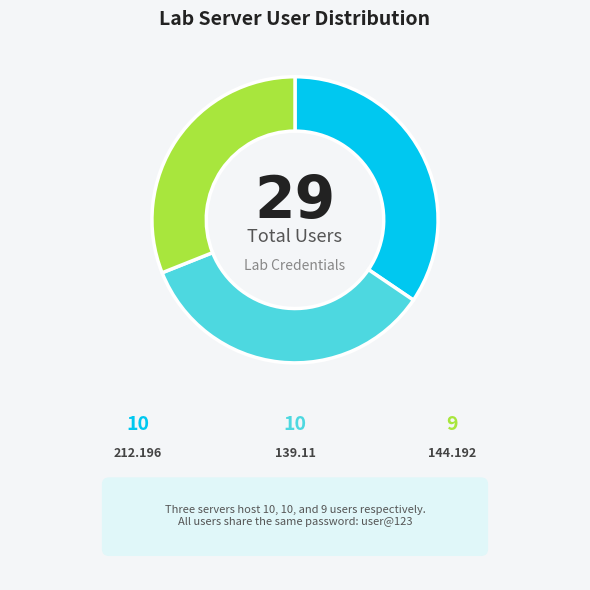

Is there a majority slice in this chart?

No